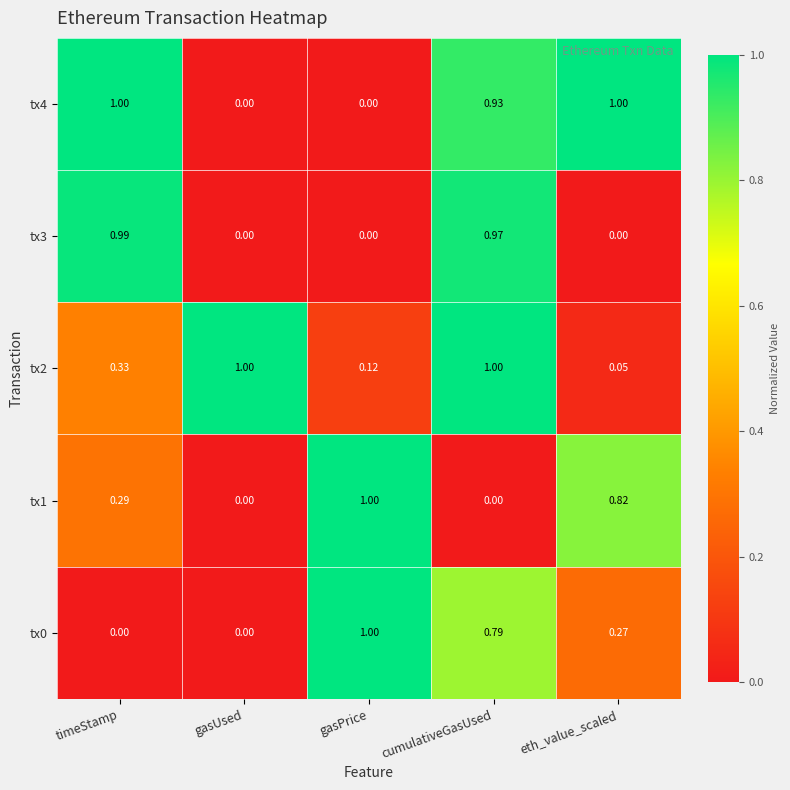

At which category is the sum across all series the highest?

cumulativeGasUsed